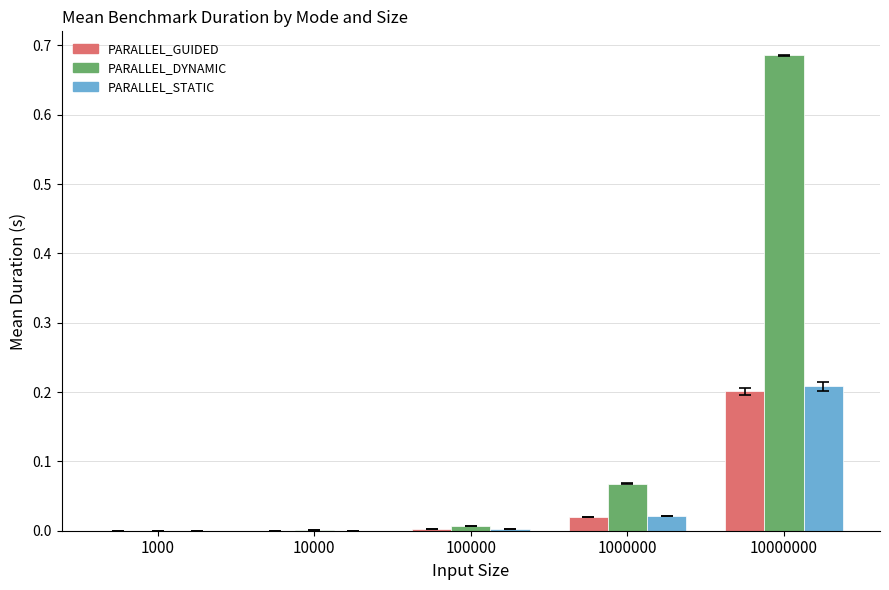

What are all the series names shown in the legend?

PARALLEL_GUIDED, PARALLEL_DYNAMIC, PARALLEL_STATIC